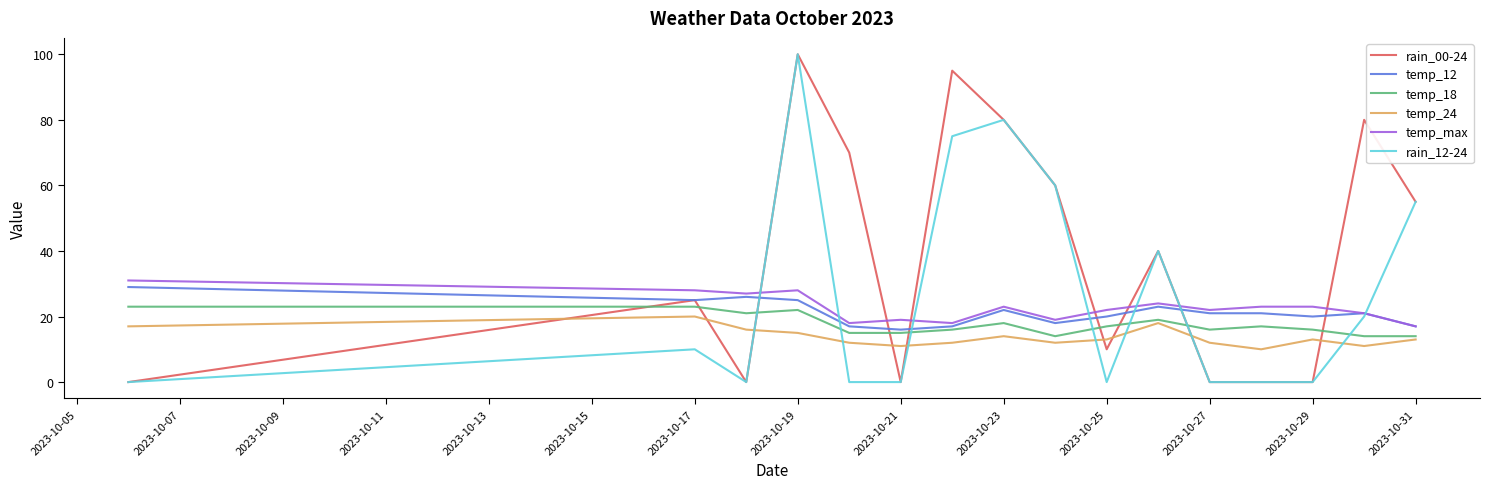

Which series has the largest total across all categories?

rain_00-24